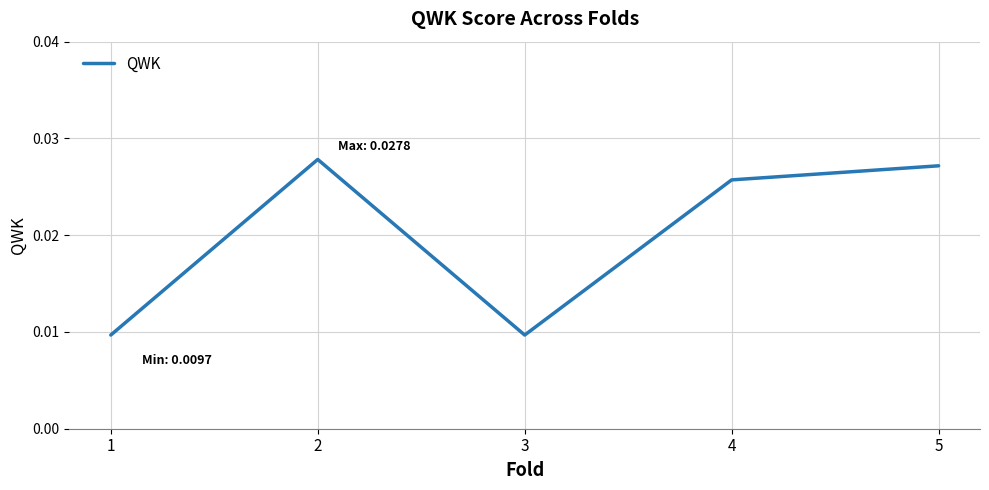

How many interior local peaks (higher than both neighbors) does the data have?

1